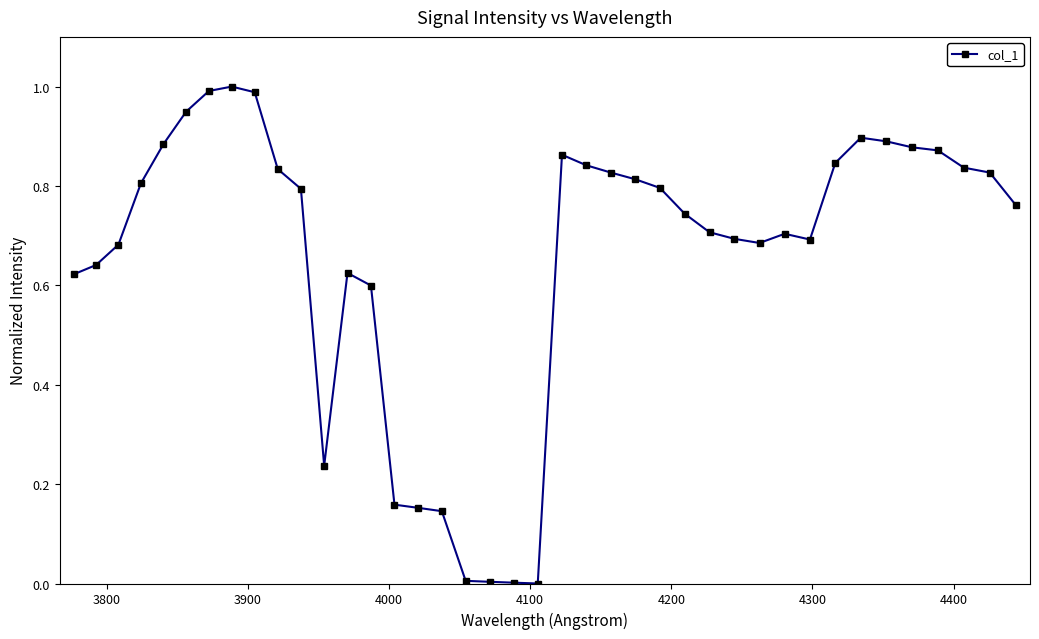

True or false: there are more than 0 points higher than both neighbors.

True